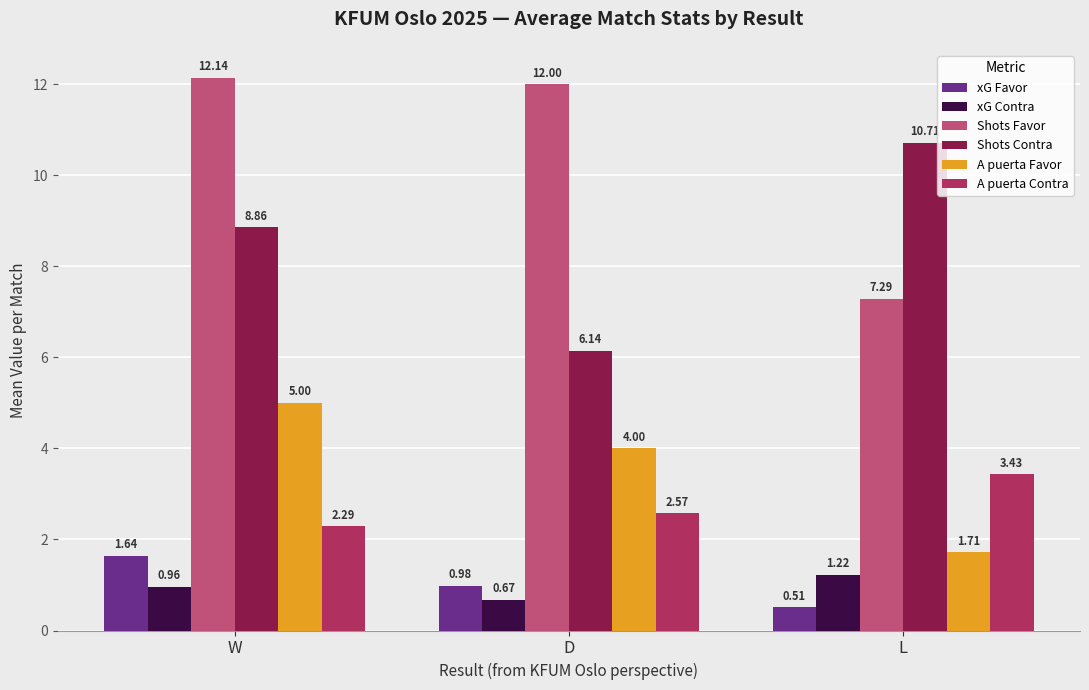

What is the label of the 3rd bar from the right?

W